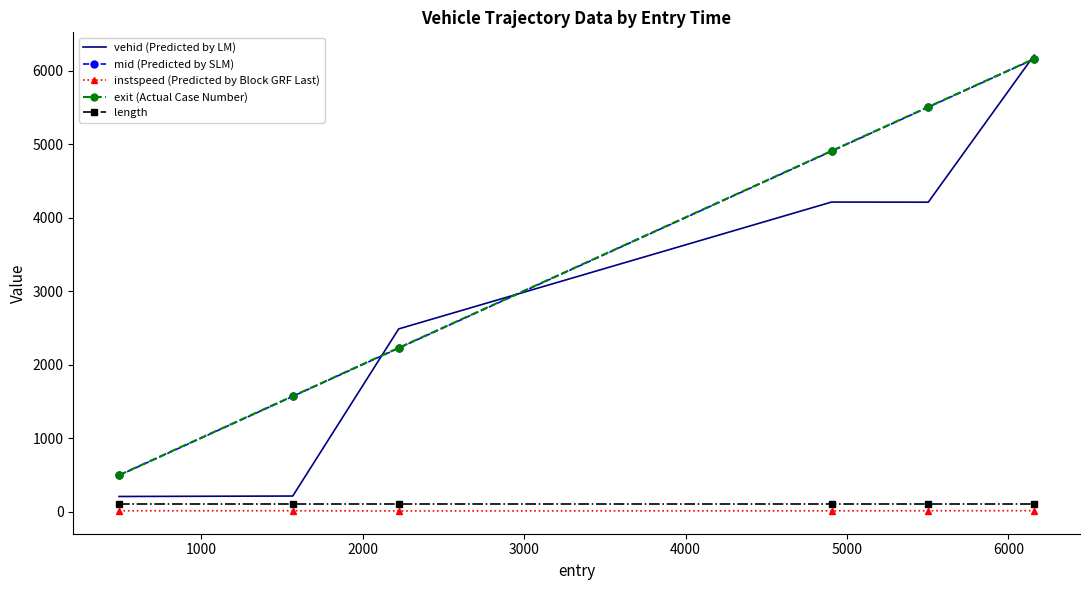

Which series has the widest spread of values?

vehid (Predicted by LM)